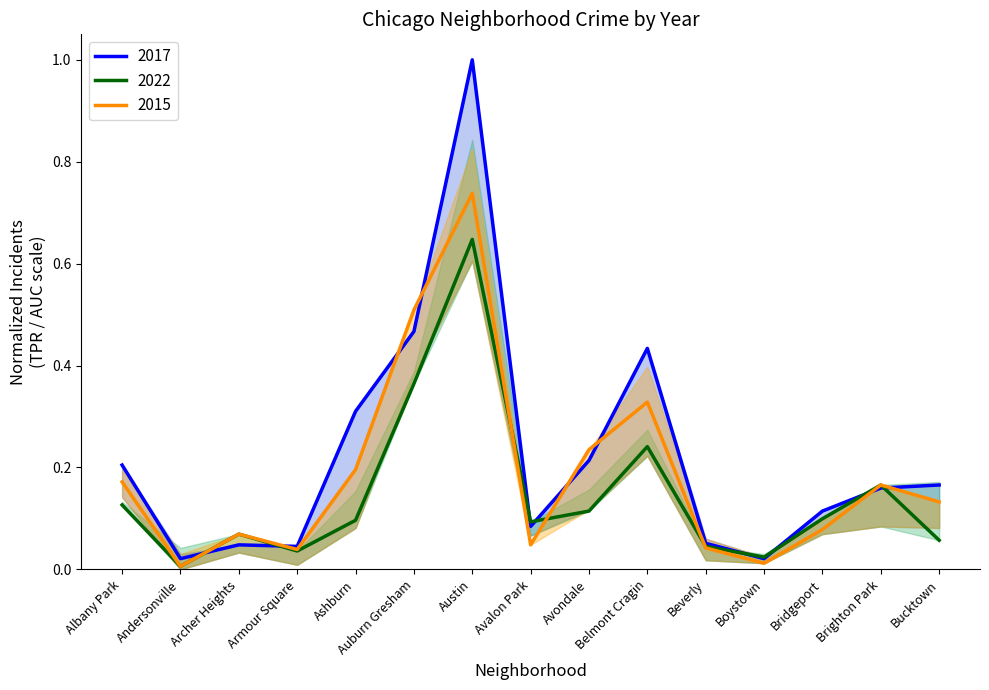

What are all the series names shown in the legend?

2017, 2022, 2015